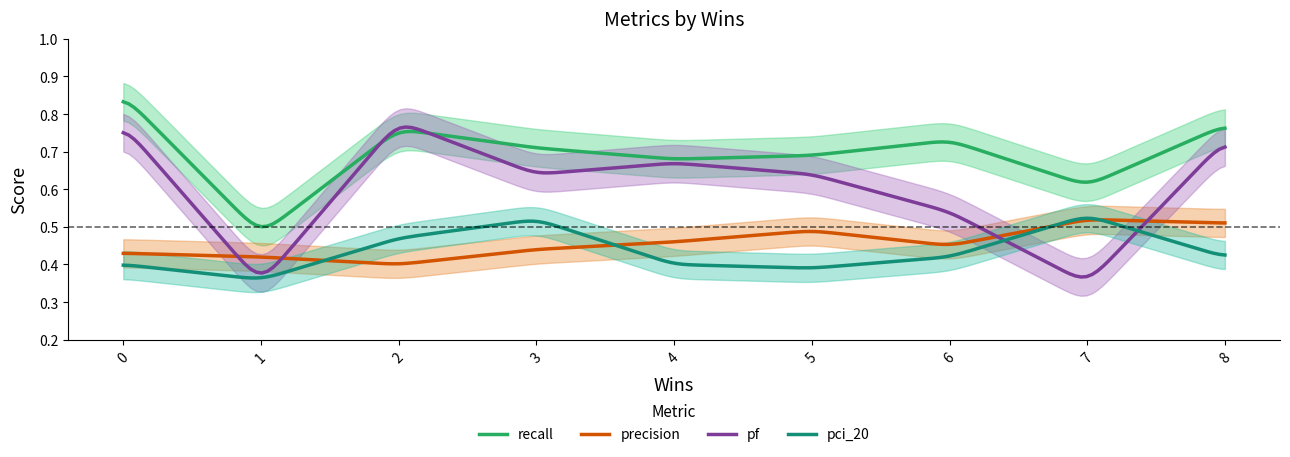

Is the value of precision at 3 greater than the value of pci_20 at 7?

No